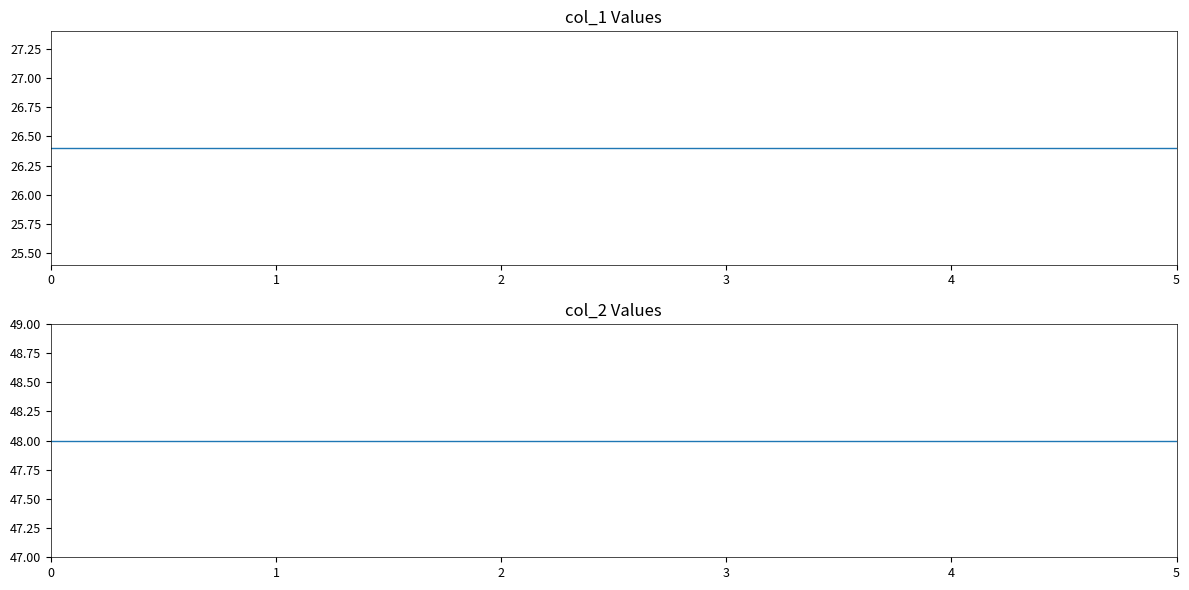

Reading left to right, extract all data points from this chart.

col_1: 0=26.4	1=26.4	2=26.4	3=26.4	4=26.4	5=26.4
col_2: 0=48.0	1=48.0	2=48.0	3=48.0	4=48.0	5=48.0